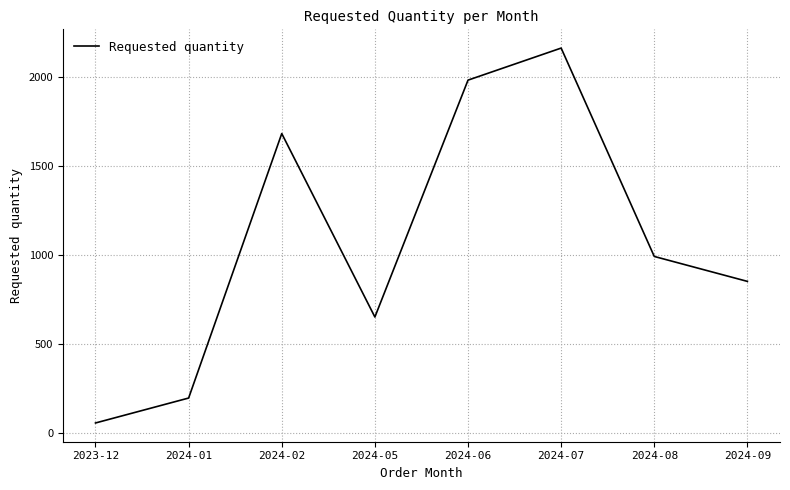

What is the ratio of the value at 2024-07 to the value at 2024-05?

3.3